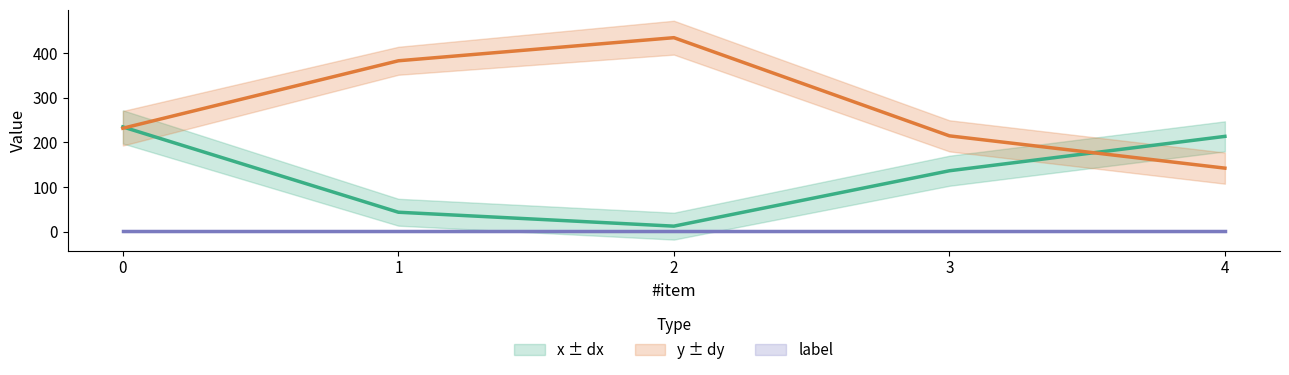

Is it true that dx equals 55.3 at 0?

False